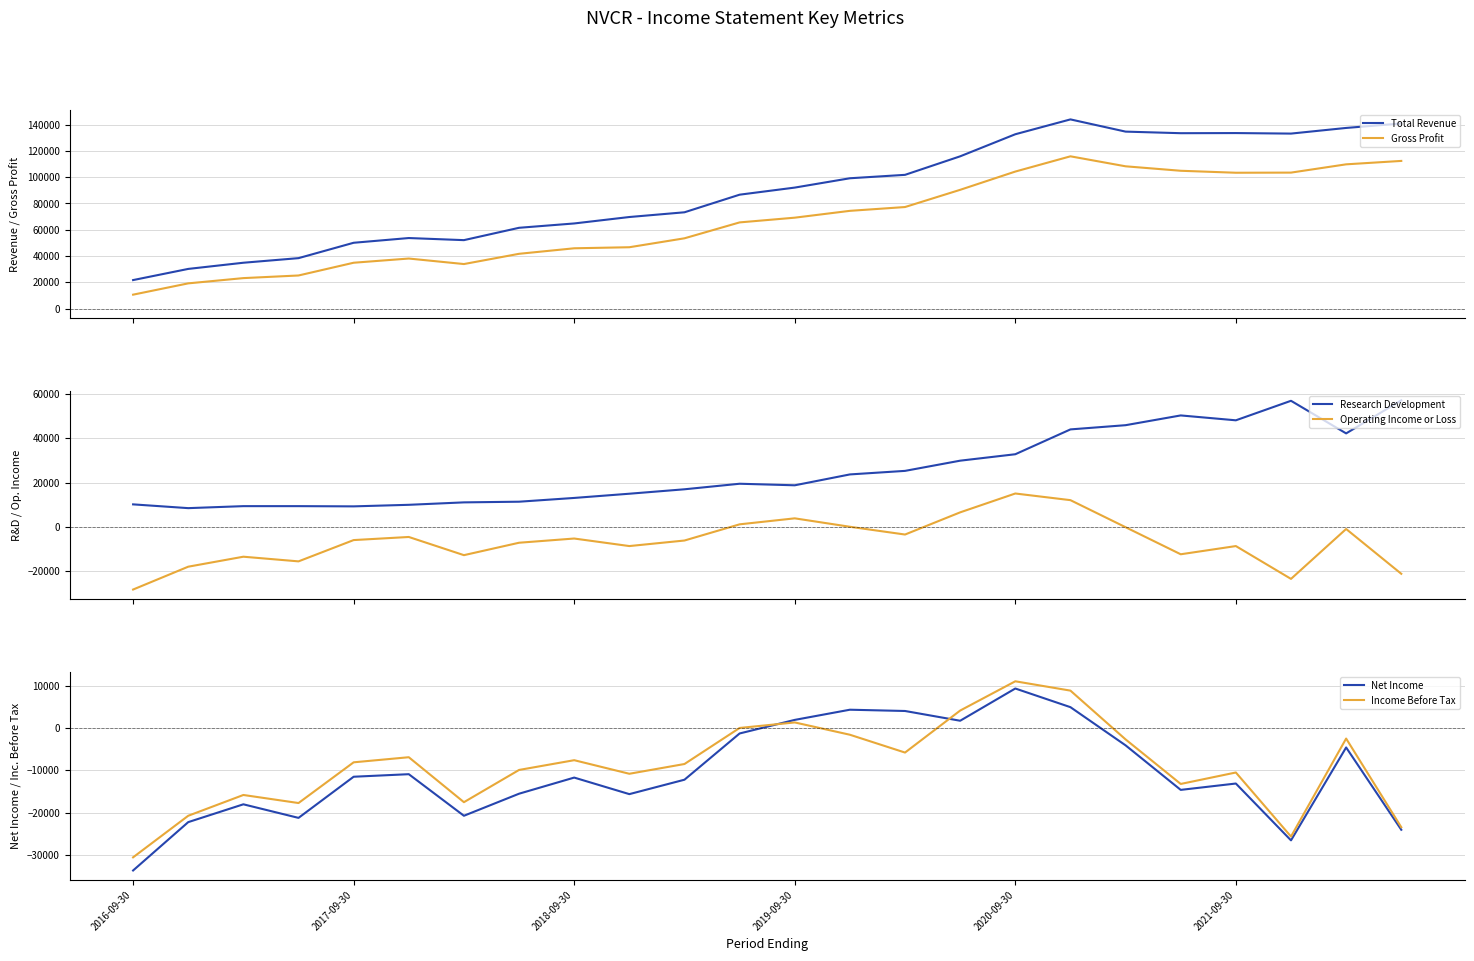

Does the chart display data point markers on the line(s)?

No